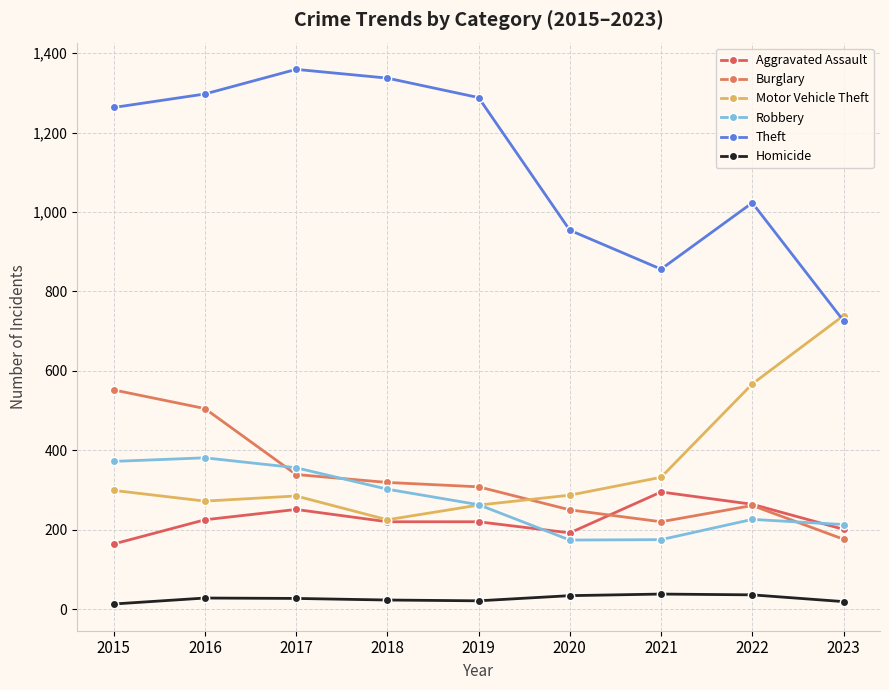

True or false: Robbery and Theft intersect in this chart.

False